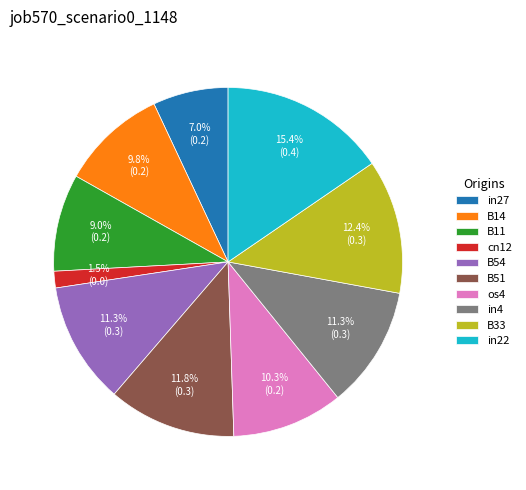

Is there any slice that represents more than half of the pie?

No